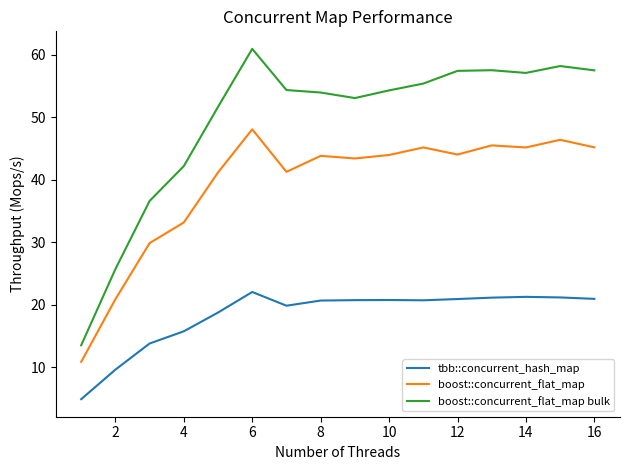

True or false: boost::concurrent_flat_map bulk has more than 1 points higher than both neighbors.

True